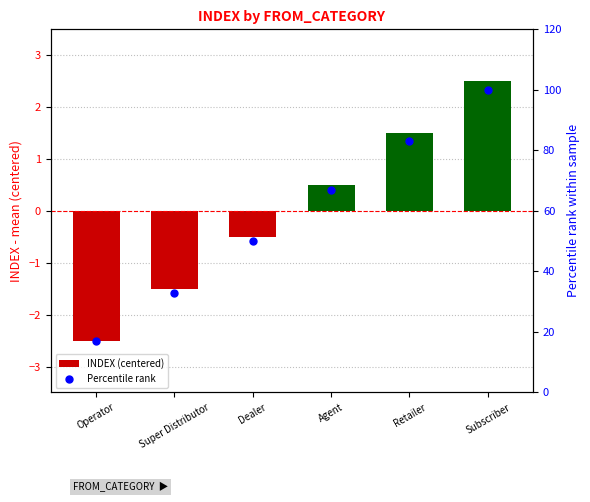

Which series reaches the maximum Y coordinate?

Percentile rank